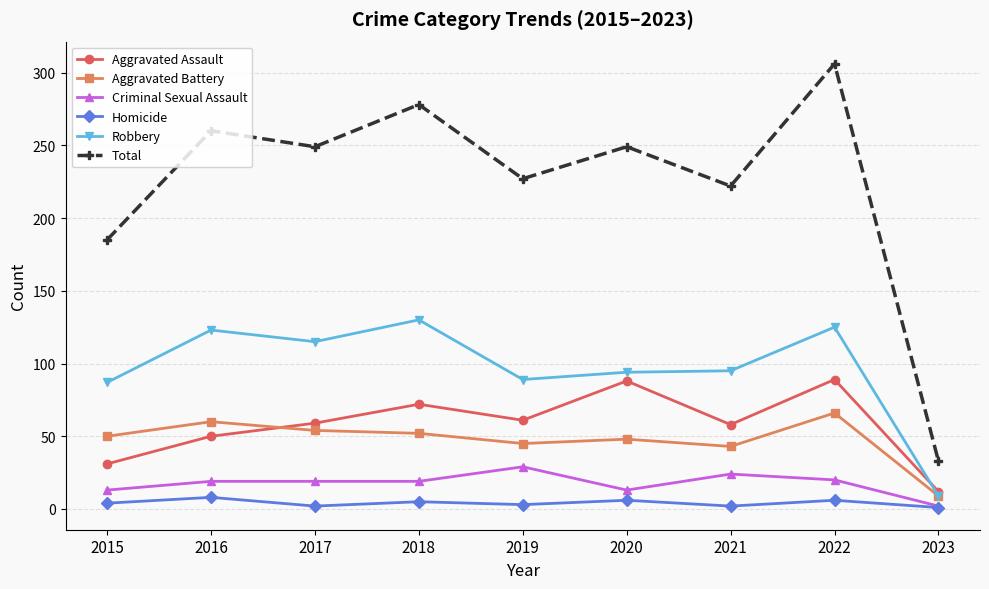

In Total, how many points are lower than both neighbors (excluding endpoints)?

3